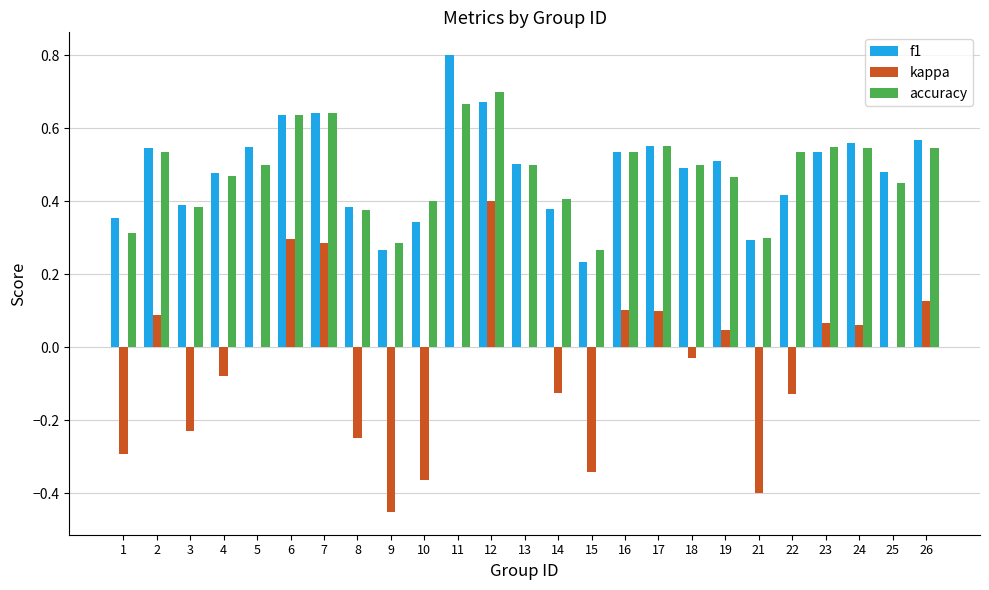

Which category has the highest value in the kappa series?

12